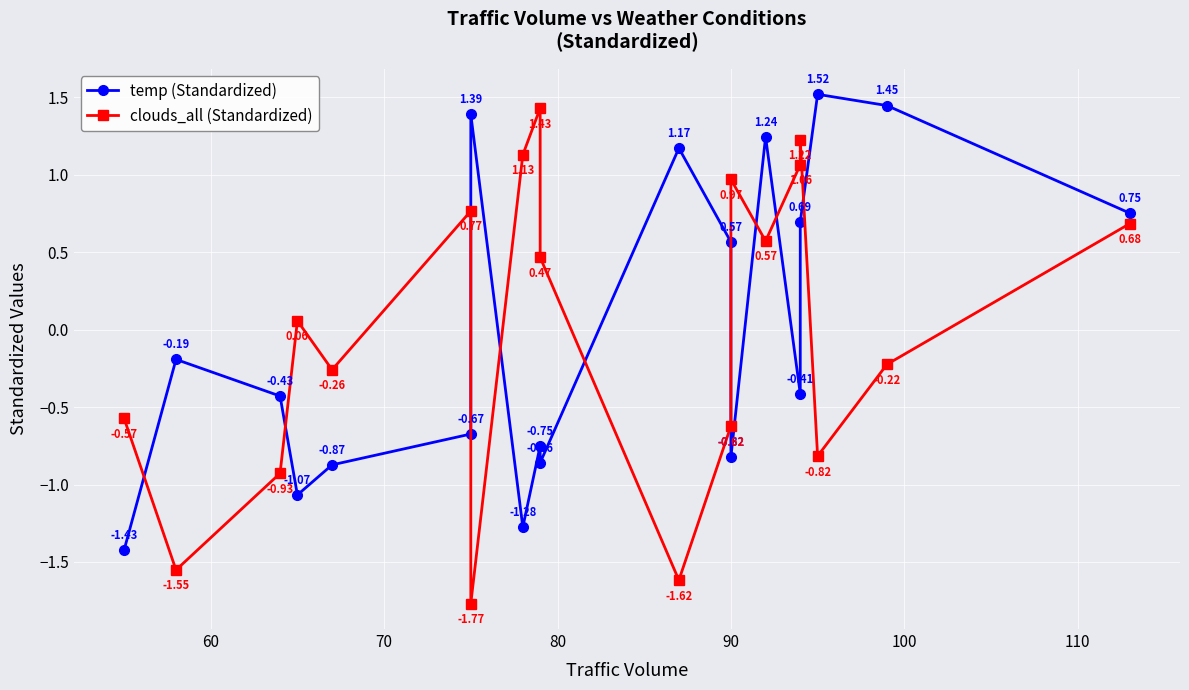

True or false: temp (Standardized) has more than 2 interior local peaks.

True